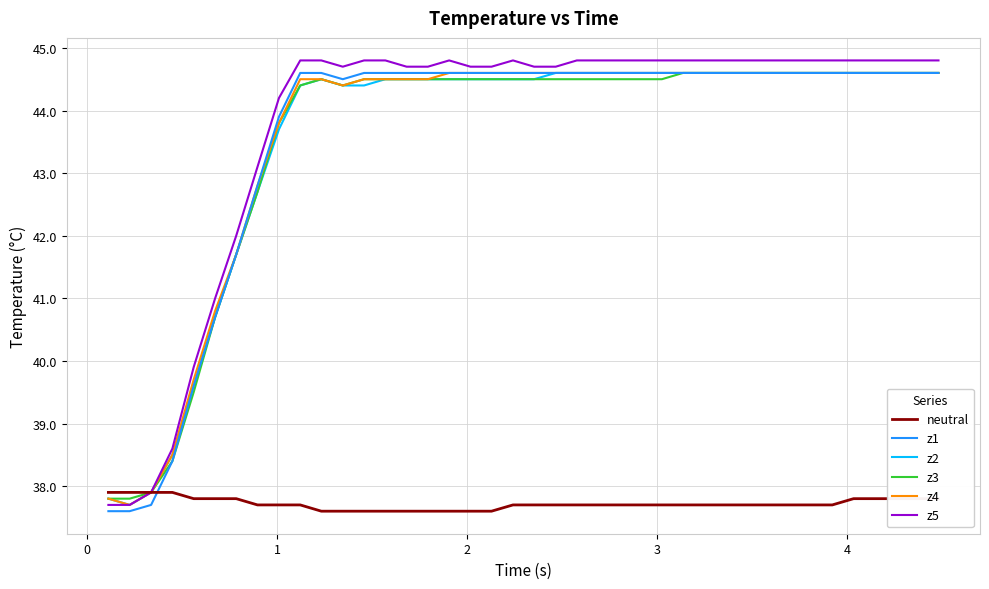

What is the smallest value displayed?

37.6